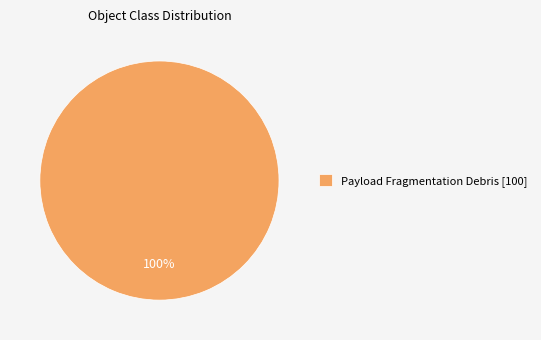

What percentage is the Payload Fragmentation Debris [100] slice, to the nearest percent?

100%